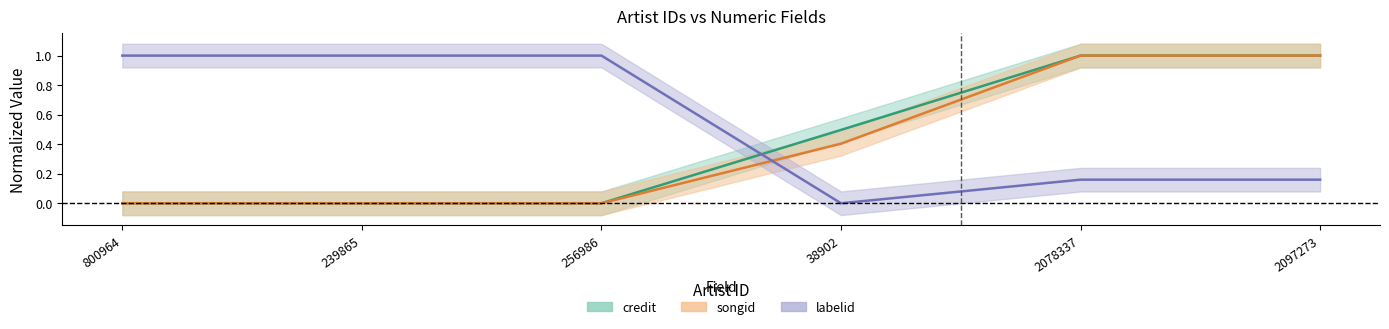

What is the difference between the highest and lowest values at 2078337?

0.8